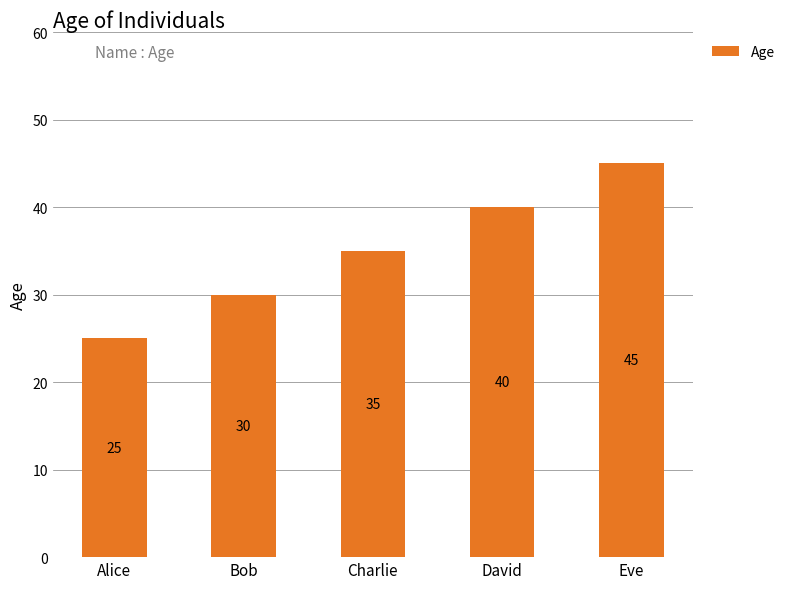

Which has a higher value, Charlie or Eve?

Eve